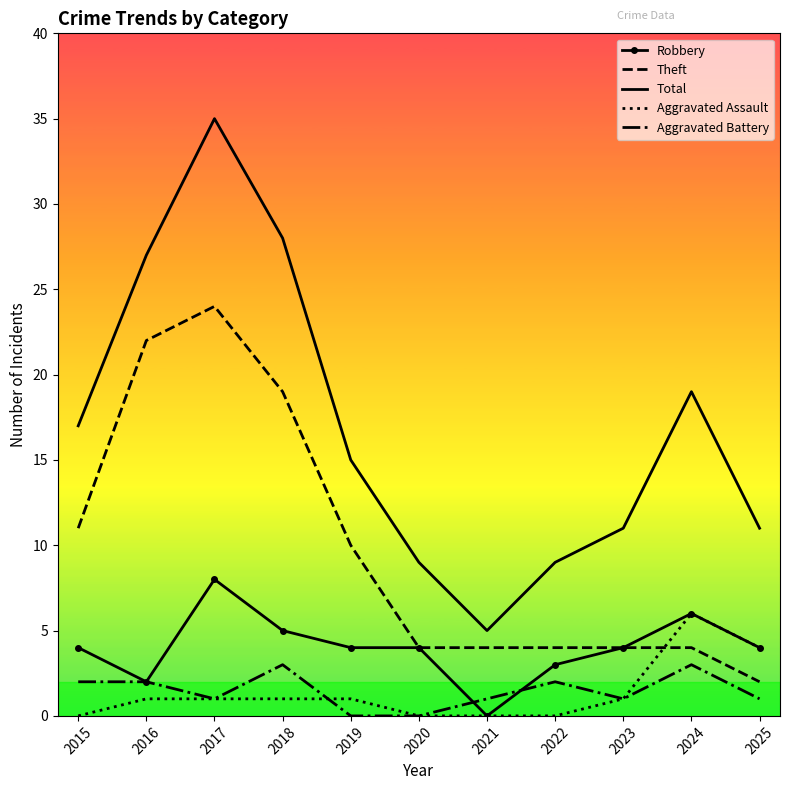

What is the difference between the maximum and minimum values in the Theft series?

22